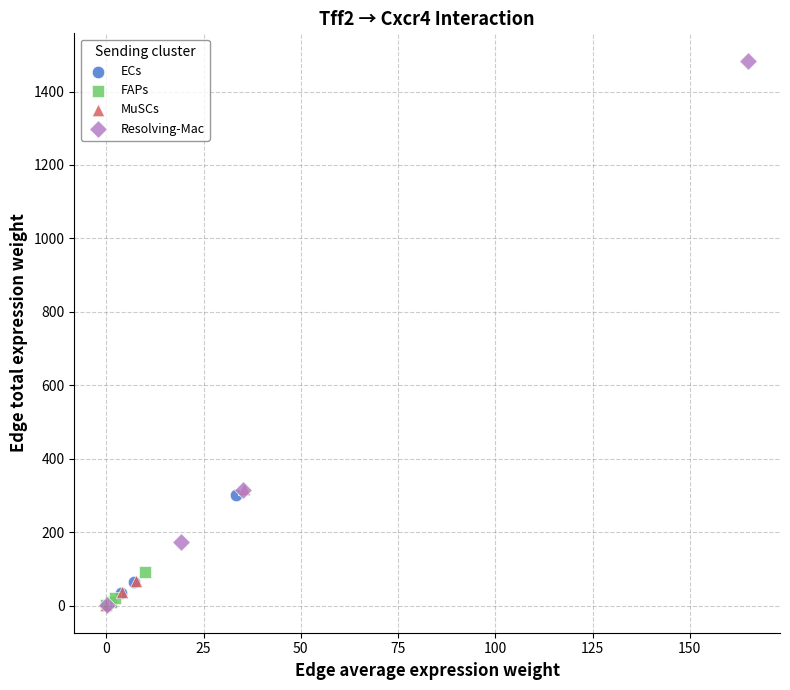

What are all the series names shown in the legend?

ECs, FAPs, MuSCs, Resolving-Mac